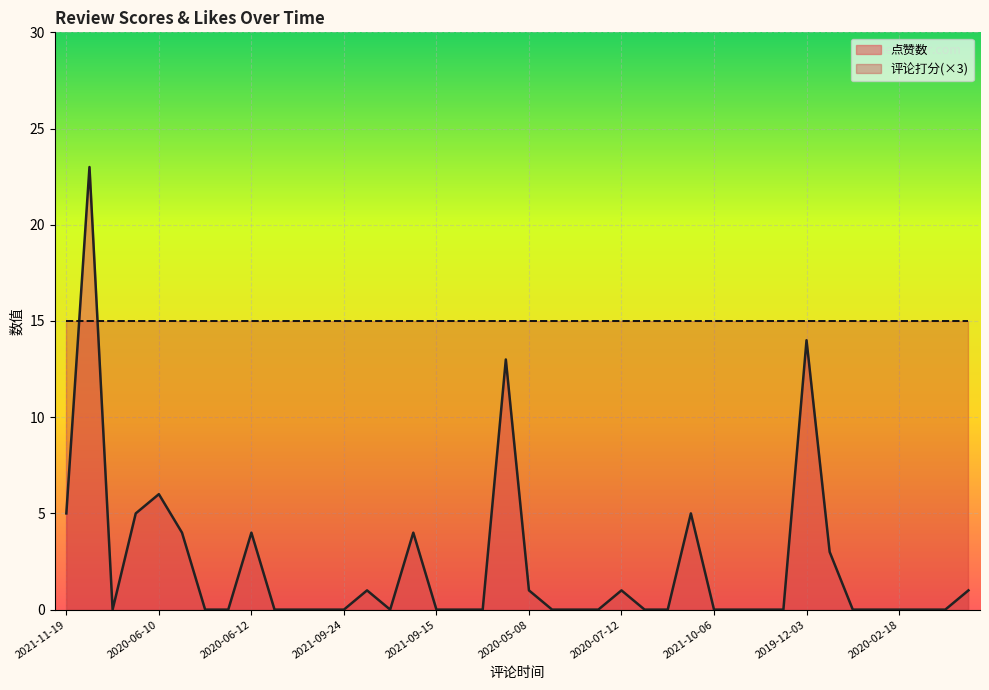

Which label corresponds to the smallest value in the chart?

2021-11-03